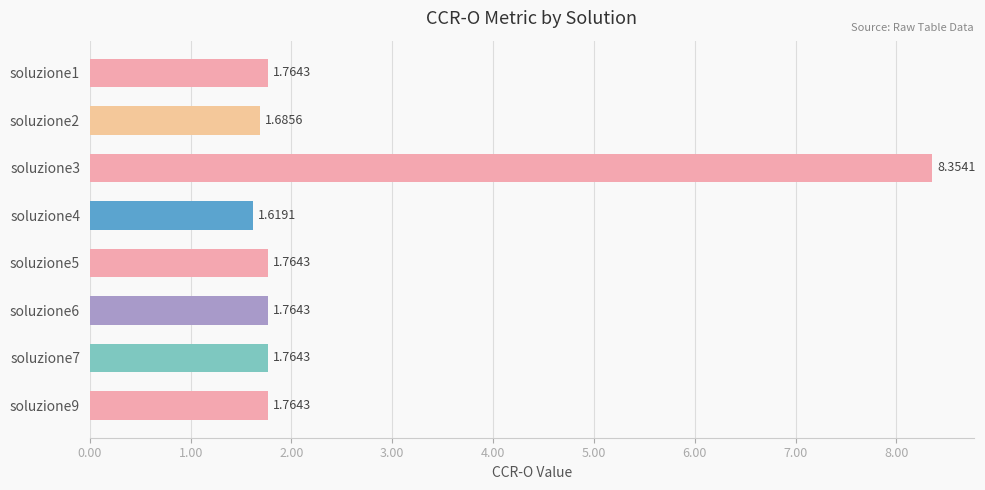

What is the change in value from soluzione1 to soluzione3?

+6.6